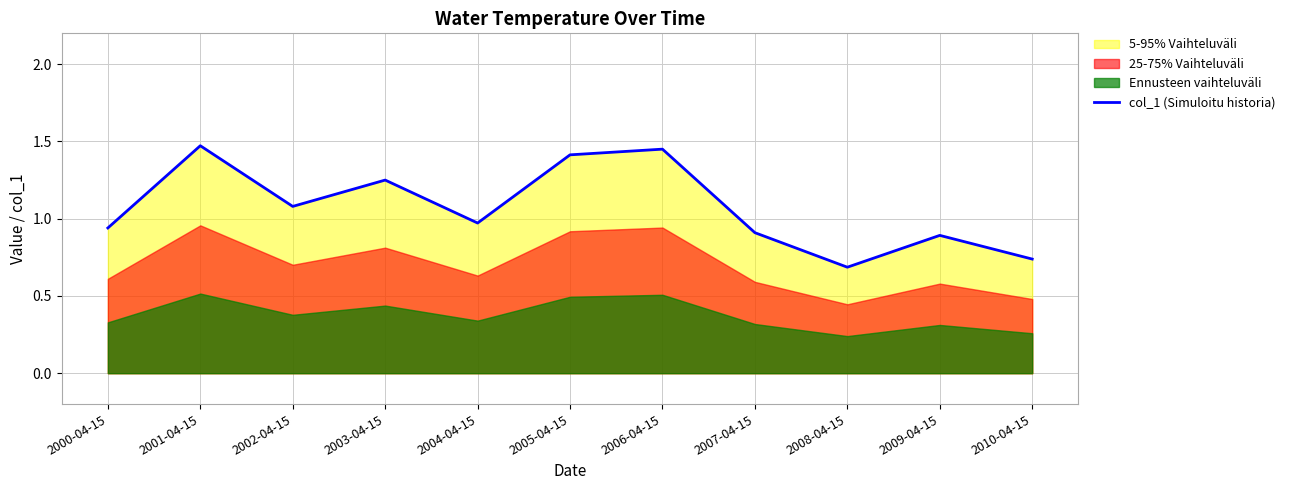

What is the label of the 6th point from the right?

2005-04-15